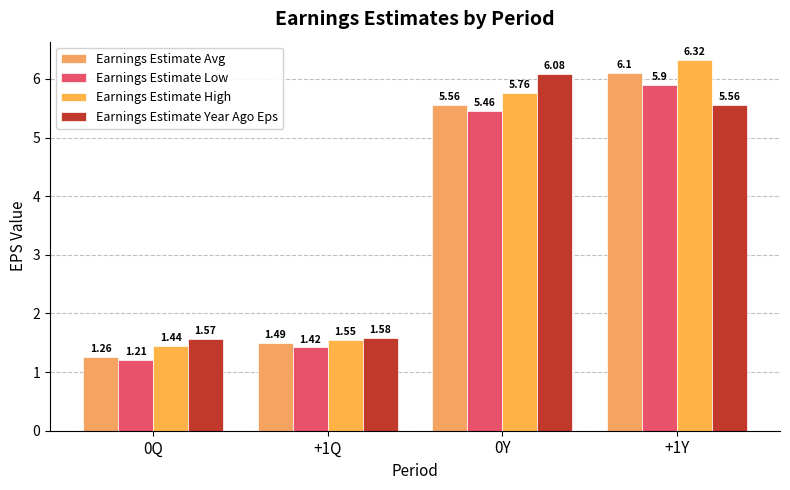

Which series has the largest total across all categories?

Earnings Estimate High